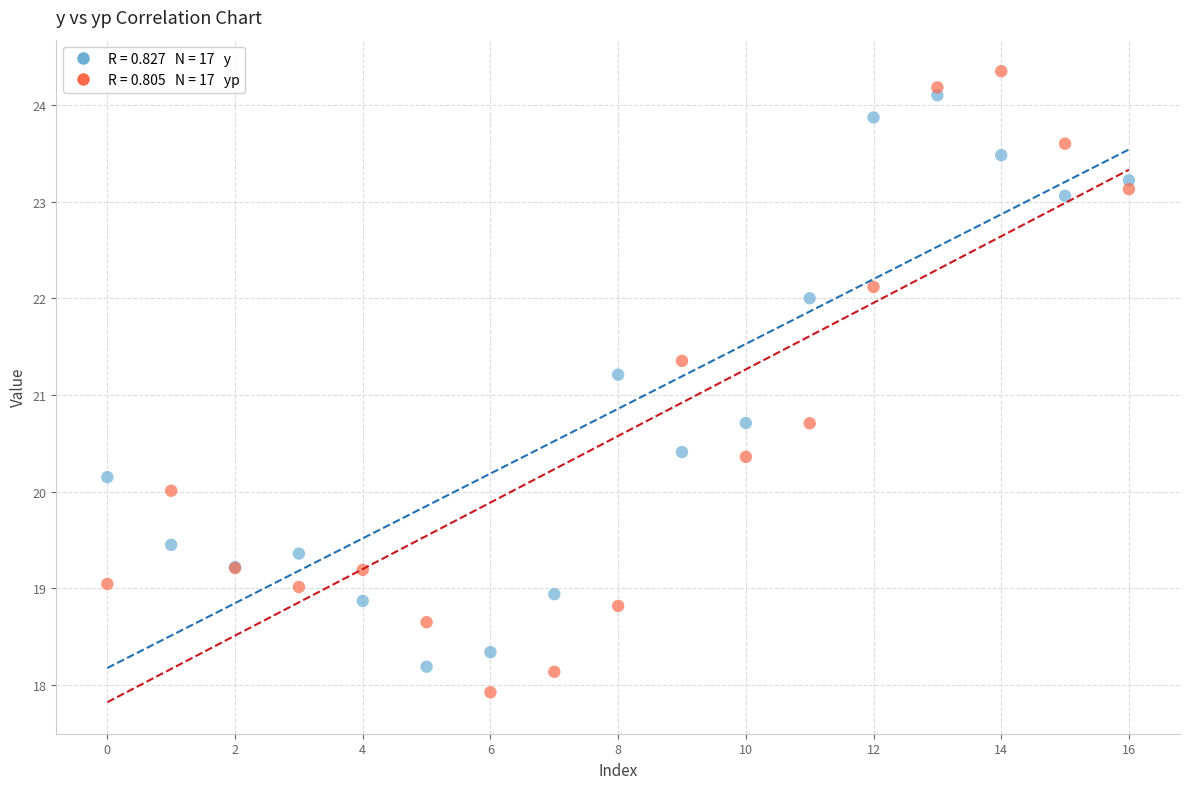

Across all series, what Y value is closest to 21?

21.2